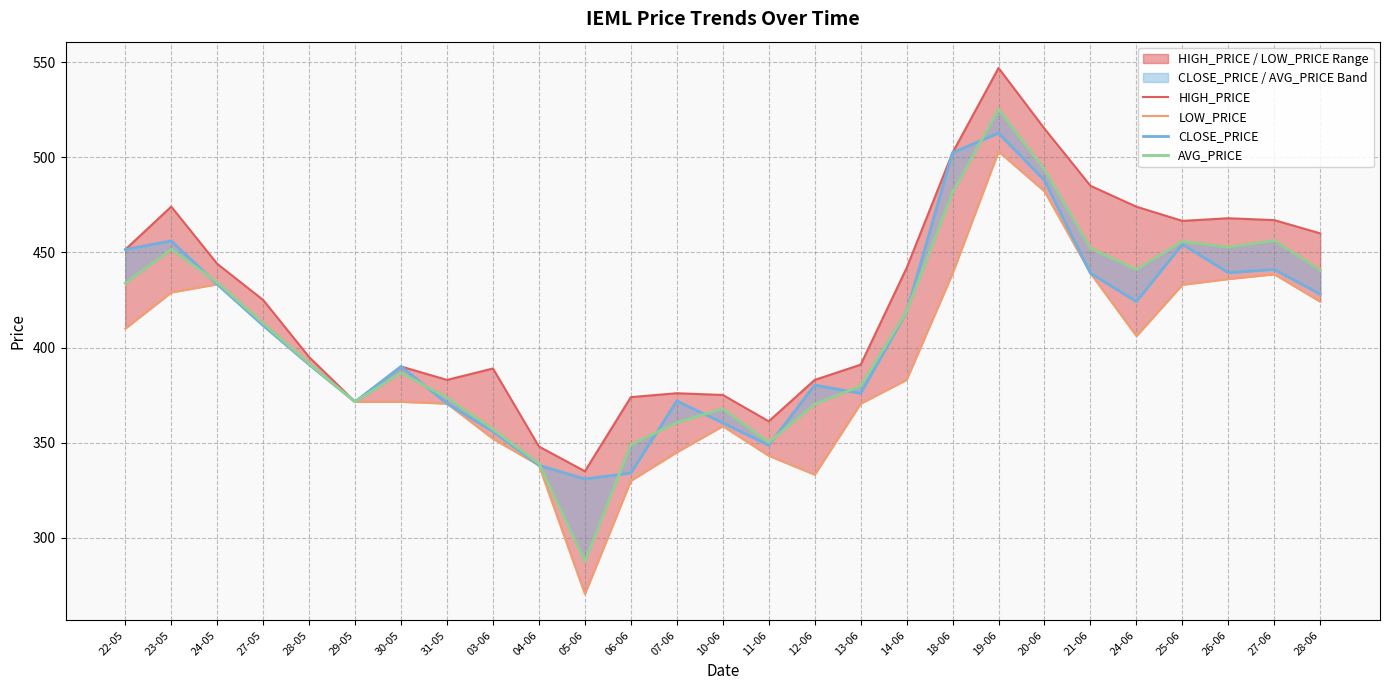

List the labels in order of CLOSE_PRICE value, smallest first.

05-06, 06-06, 04-06, 11-06, 03-06, 10-06, 31-05, 29-05, 07-06, 13-06, 12-06, 30-05, 28-05, 27-05, 14-06, 24-06, 28-06, 24-05, 21-06, 26-06, 27-06, 22-05, 25-06, 23-05, 20-06, 18-06, 19-06